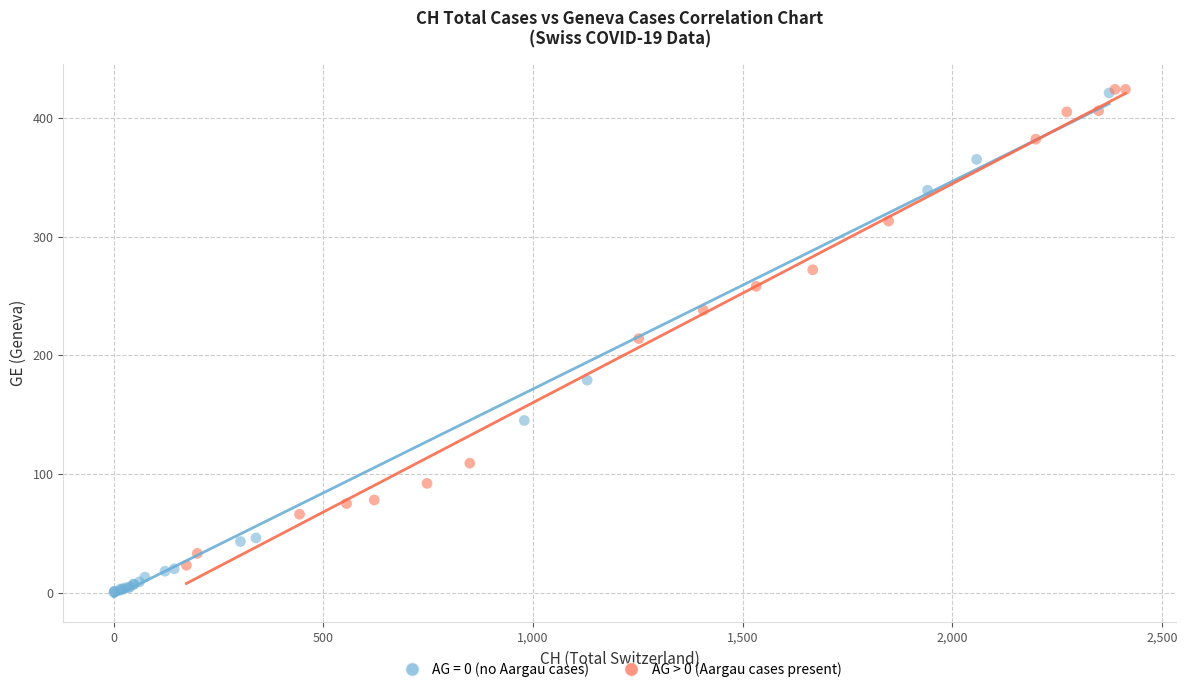

Which series has the largest Y range (max minus min)?

AG = 0 (no Aargau cases)